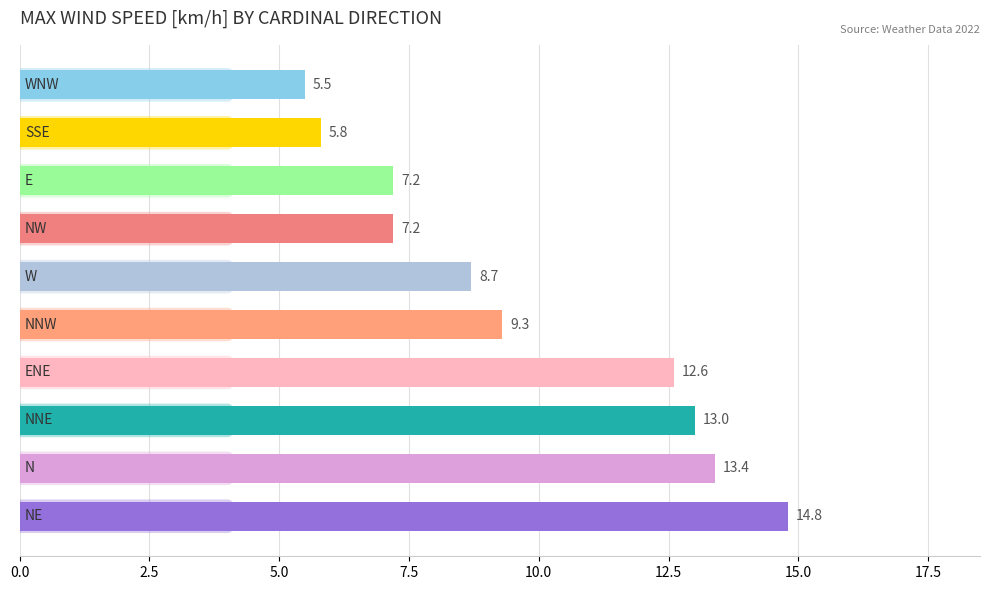

How many data points does each series have?

10